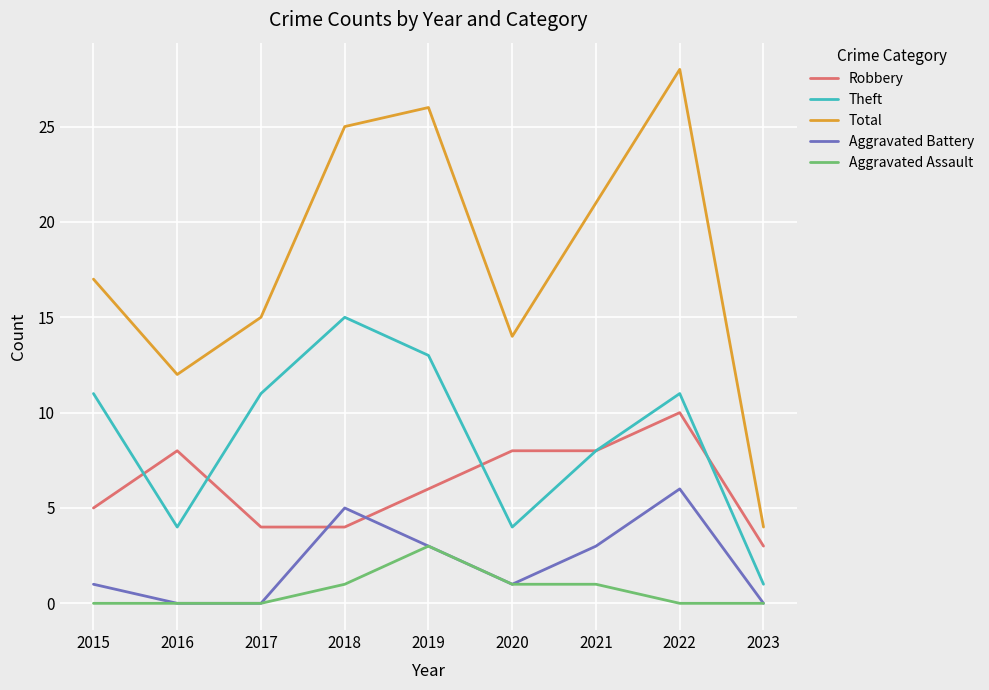

True or false: Aggravated Assault and Theft intersect in this chart.

False